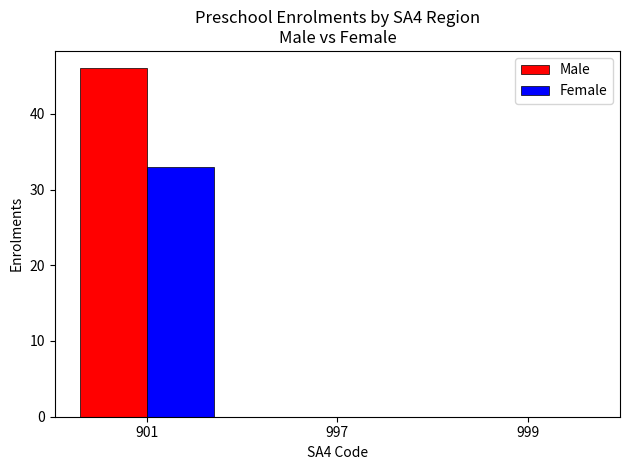

Which series has the largest total across all categories?

Male